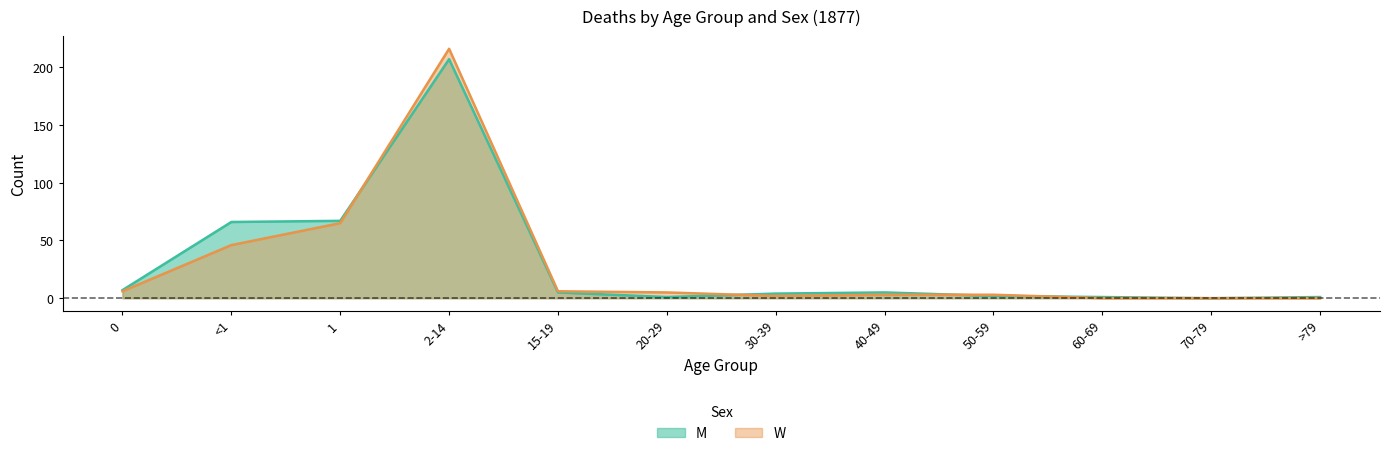

What is the difference between the maximum and second lowest values in the M series?

206